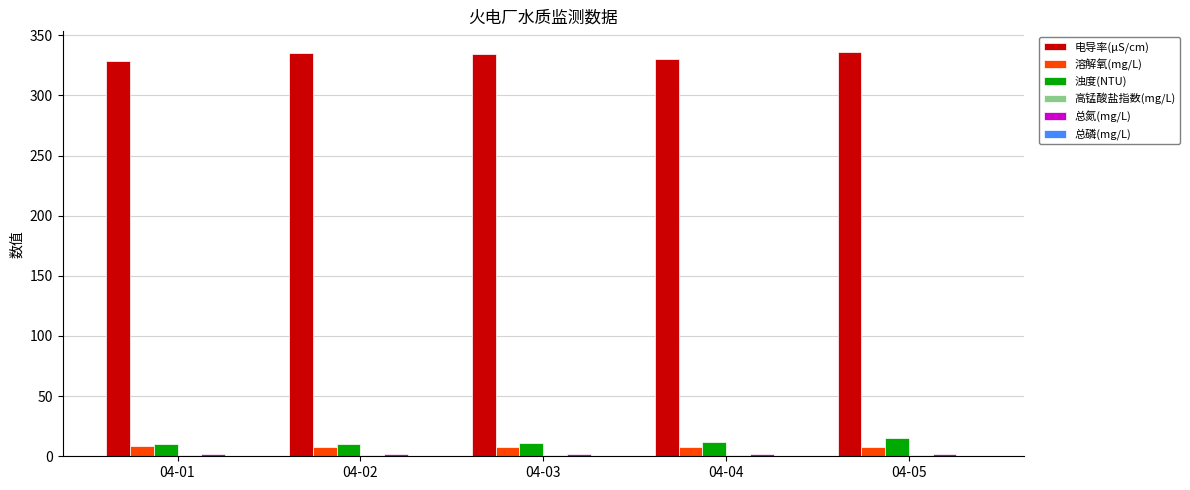

Which series has the largest total across all categories?

电导率(μS/cm)